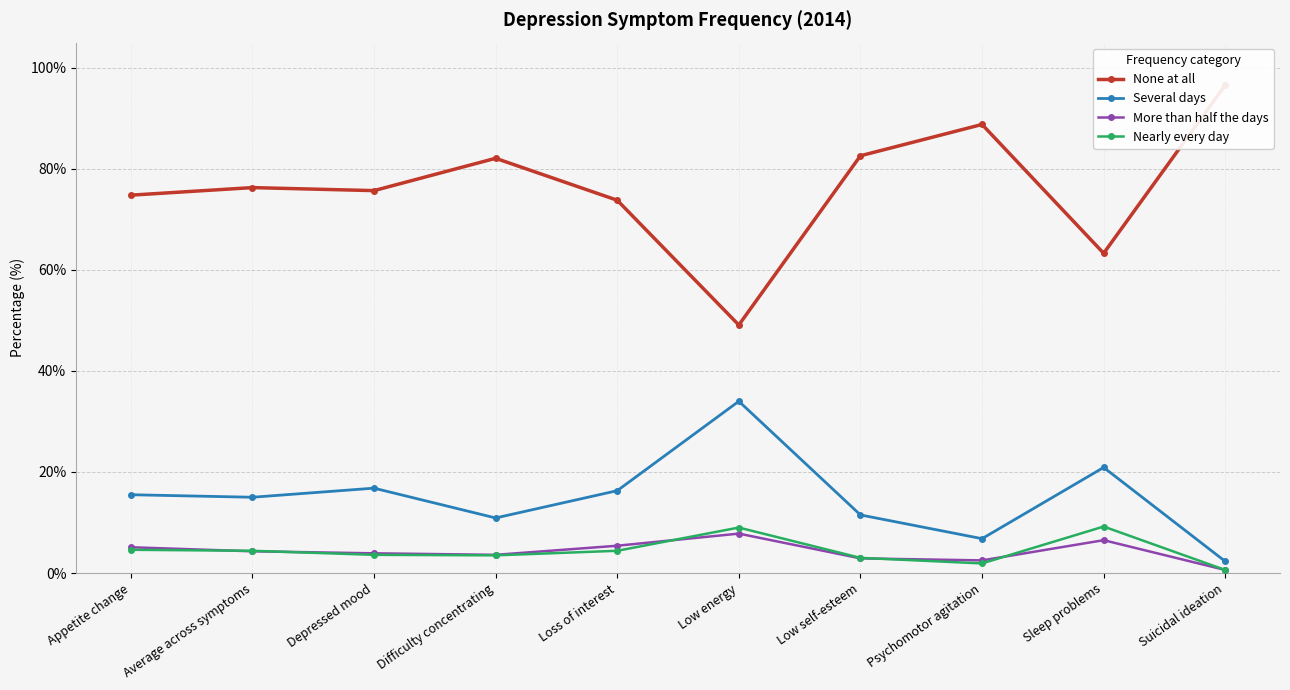

What is the spread (max minus min) of values at Suicidal ideation?

96.0